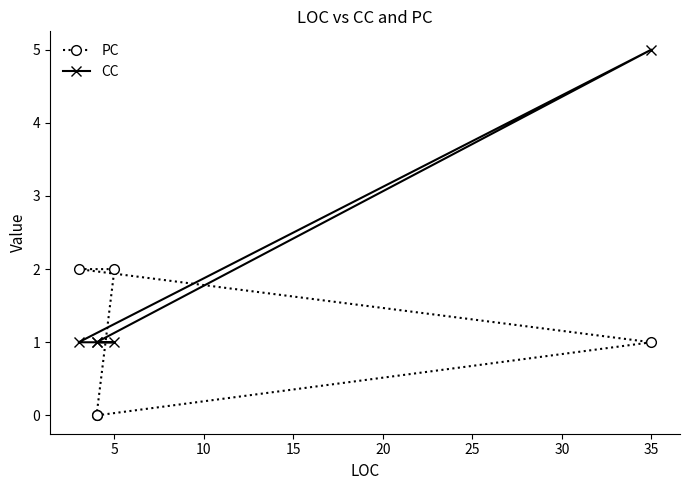

How many interior local peaks does the CC series have?

1